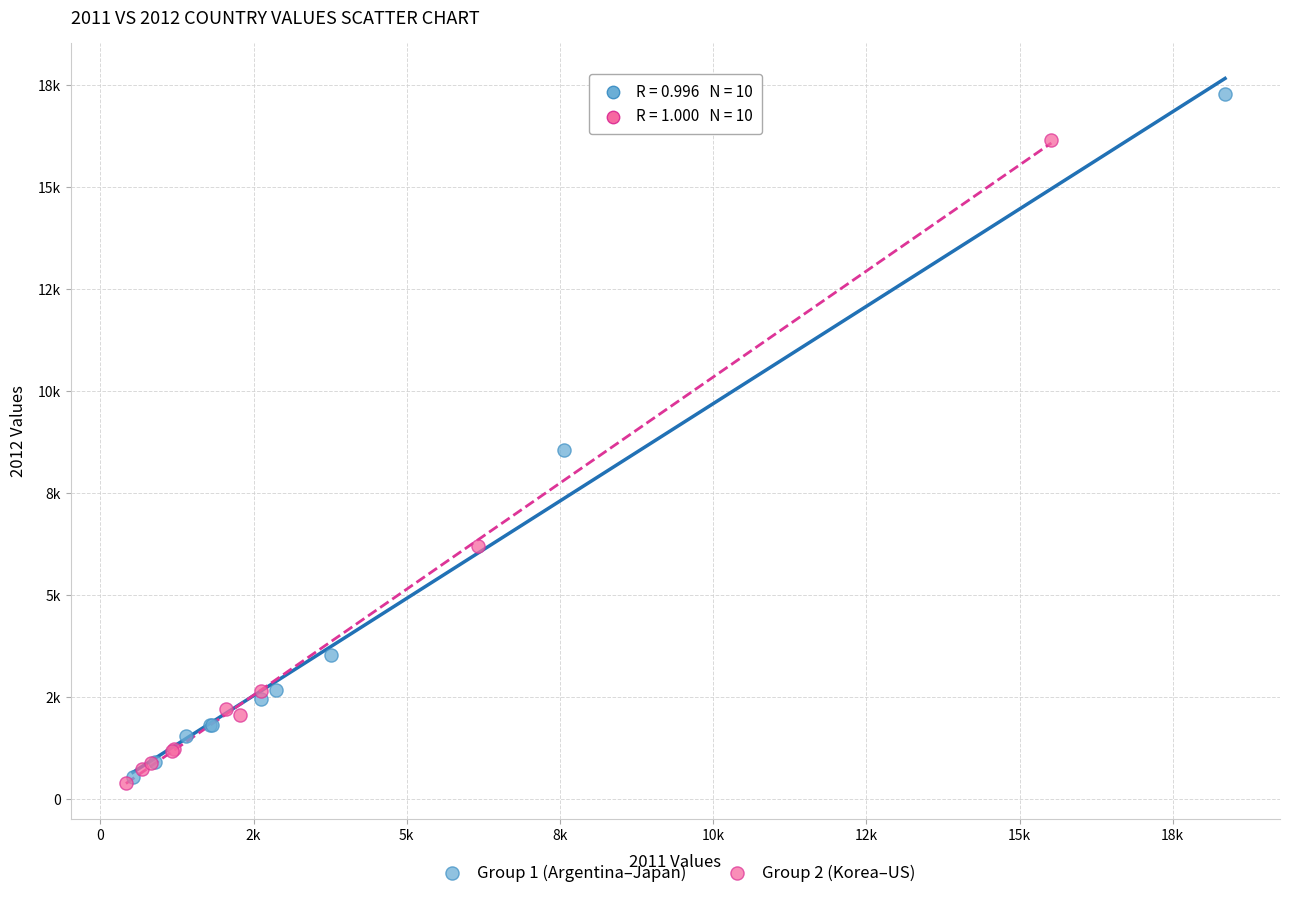

Which series reaches the maximum Y coordinate?

Group 1 (Argentina–Japan)